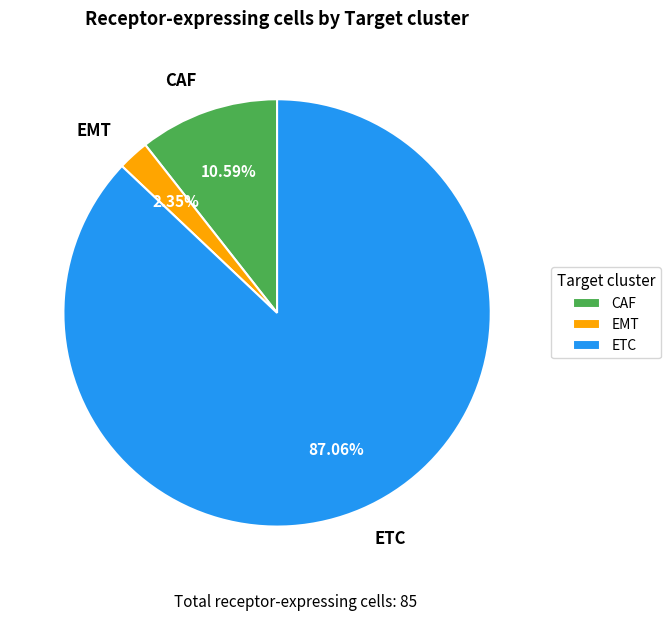

Does ETC represent more than half of the total?

Yes